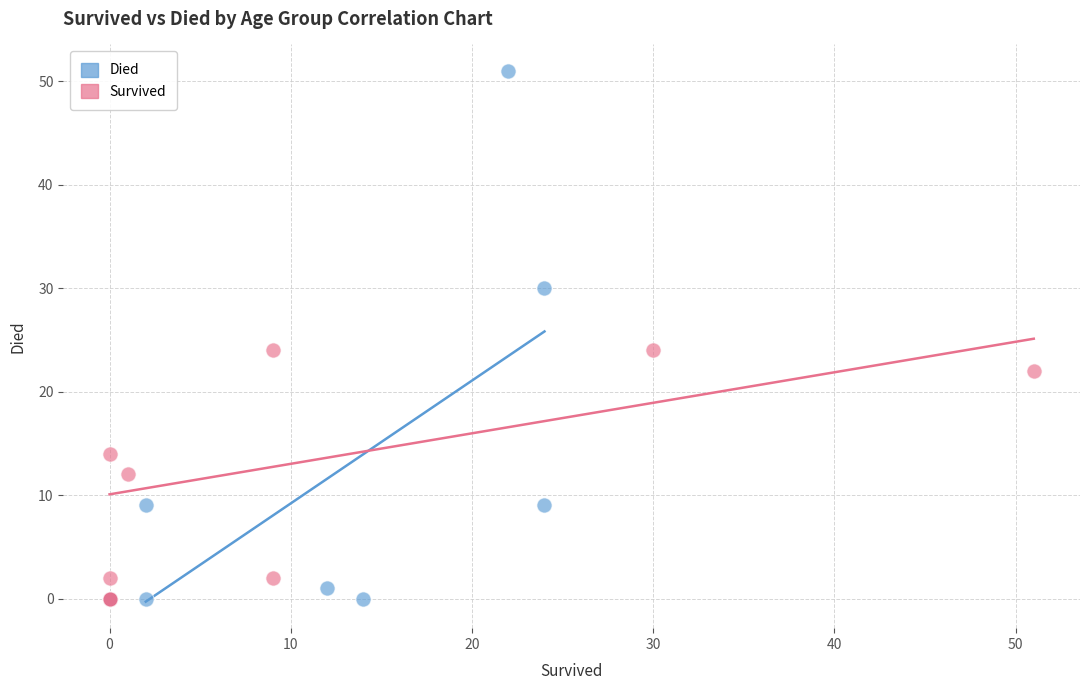

Which series reaches the maximum Y coordinate?

Died